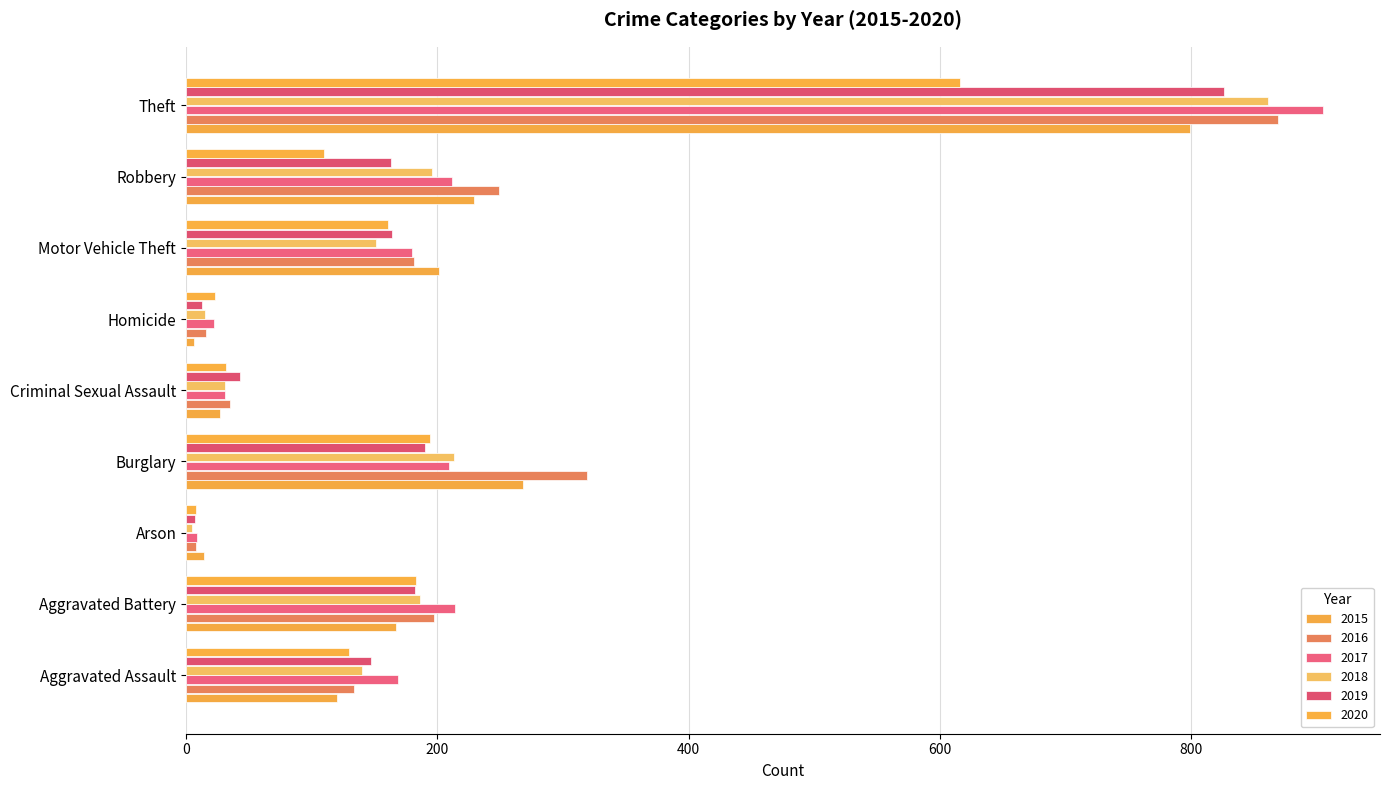

Rank the categories by 2015 value from highest to lowest.

Theft, Burglary, Robbery, Motor Vehicle Theft, Aggravated Battery, Aggravated Assault, Criminal Sexual Assault, Arson, Homicide